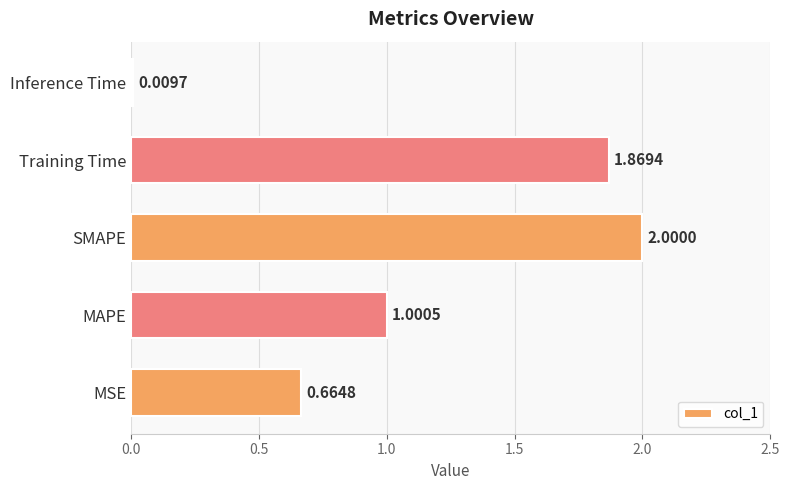

List the labels in order of value, largest first.

SMAPE, Training Time, MAPE, MSE, Inference Time